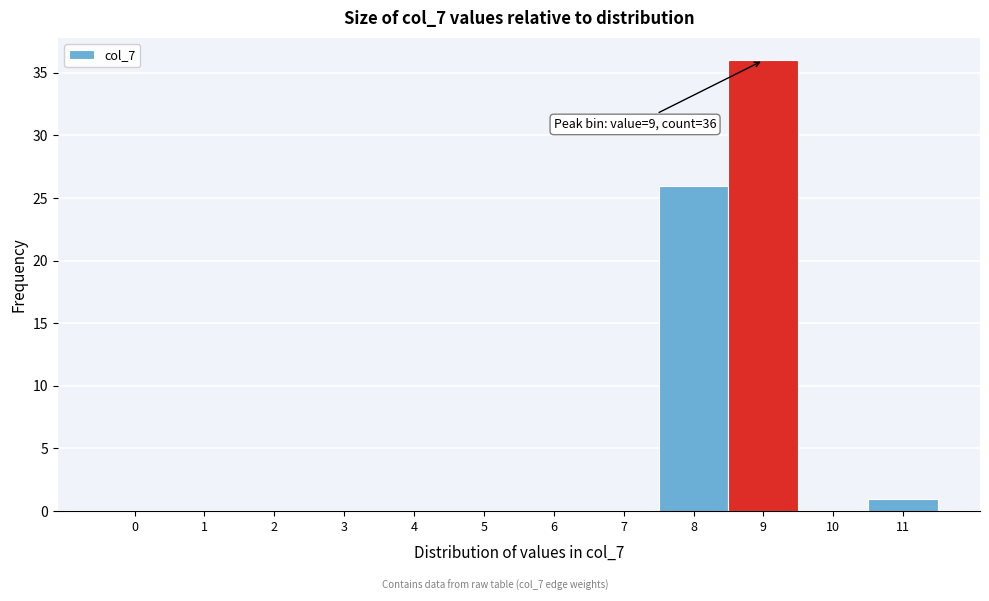

Over which range of the x-axis is the bar tallest?

8.5 to 9.5